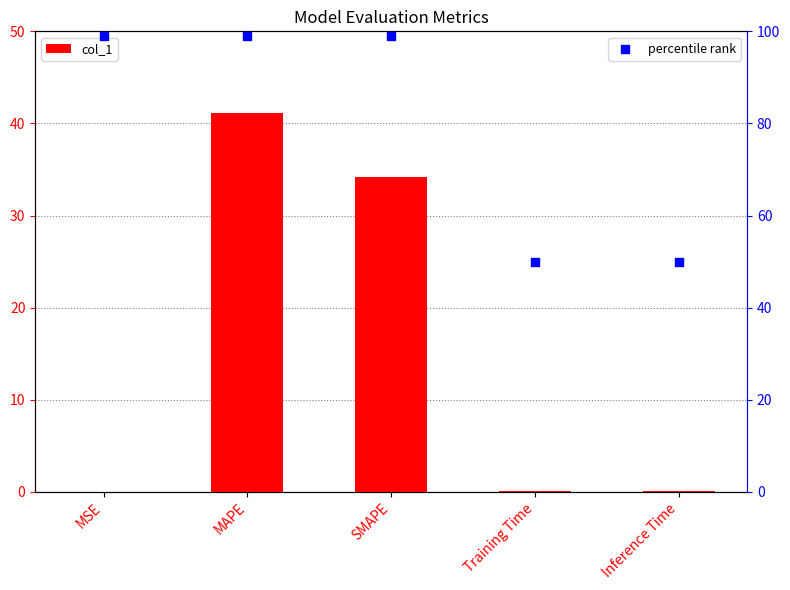

At how many categories does at least one series exceed 52?

3